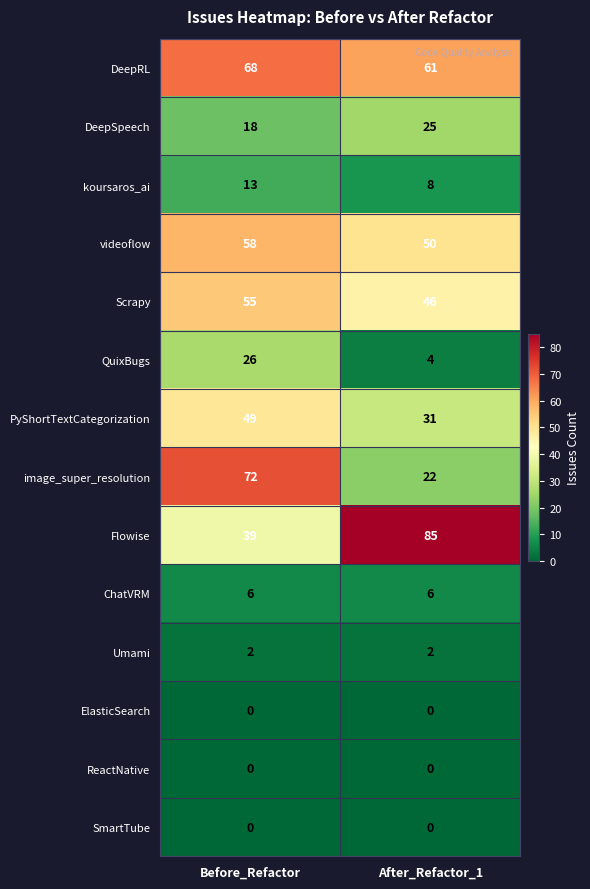

Rank the categories by koursaros_ai value from highest to lowest.

Before_Refactor, After_Refactor_1